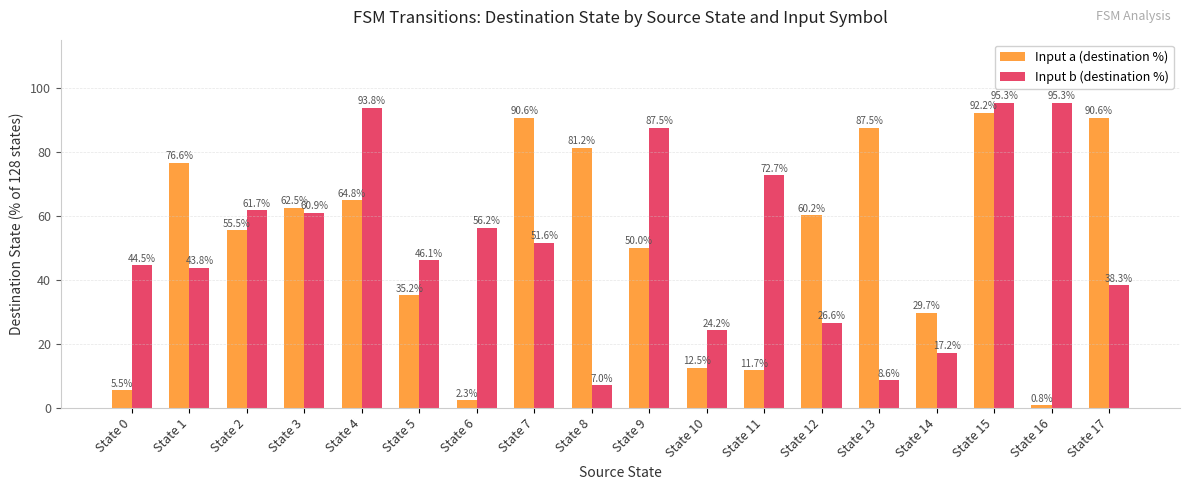

The Input a (destination %) series shows 156.1 at State 7. True or false?

False